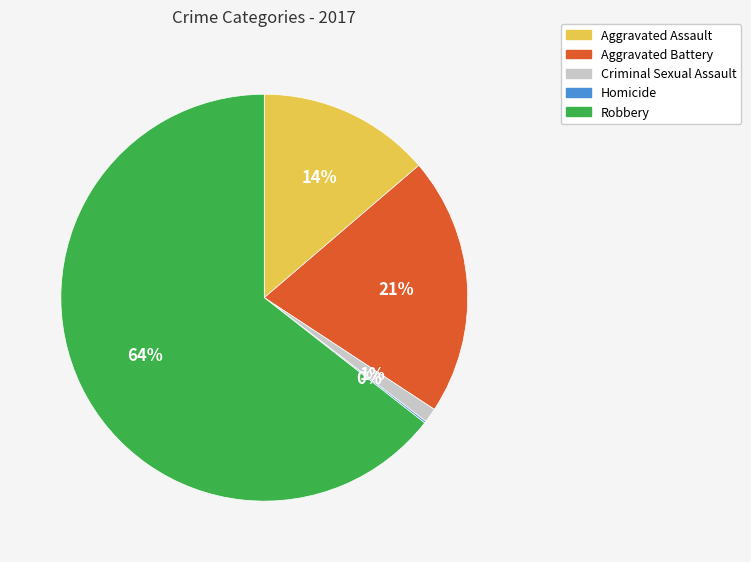

Does Robbery represent more than half of the total?

Yes